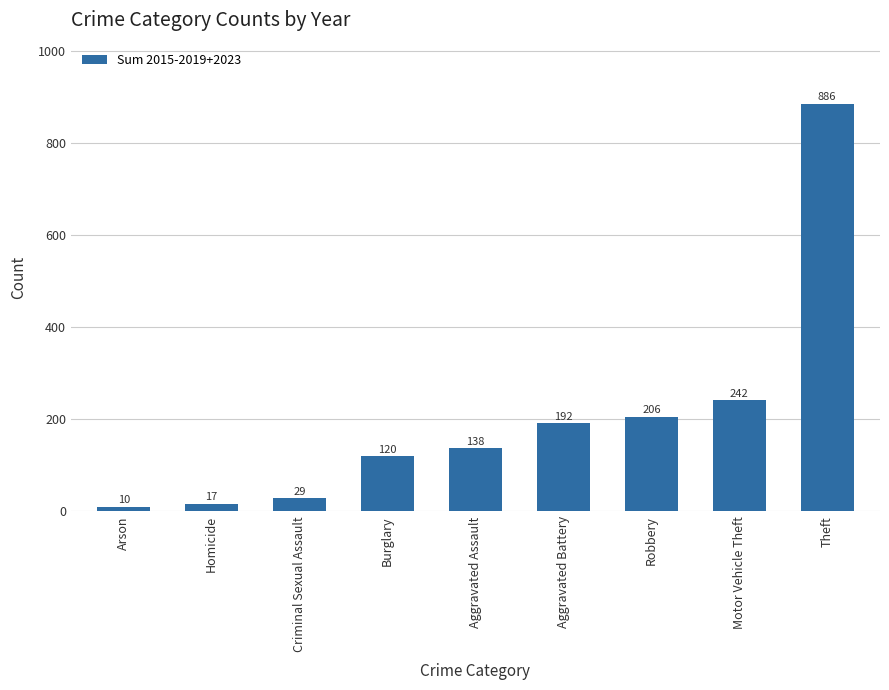

How many data points are less than 138?

4